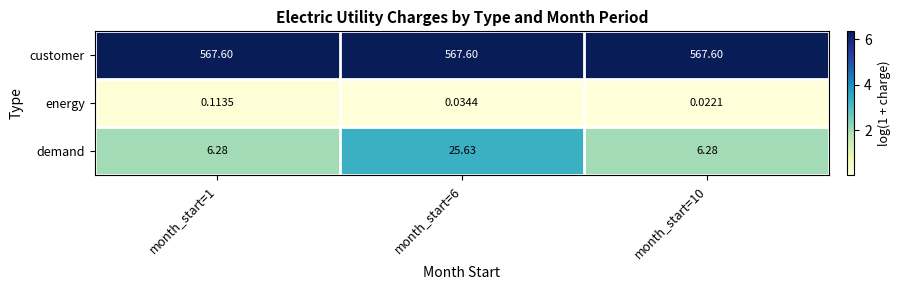

At month_start=6, list the series in order from largest to smallest.

customer, demand, energy